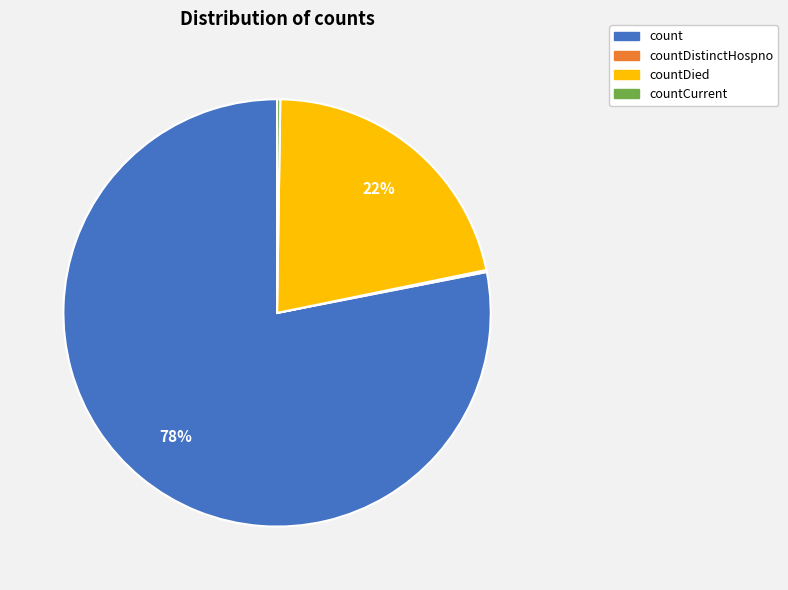

Which has a higher value, countDied or count?

count